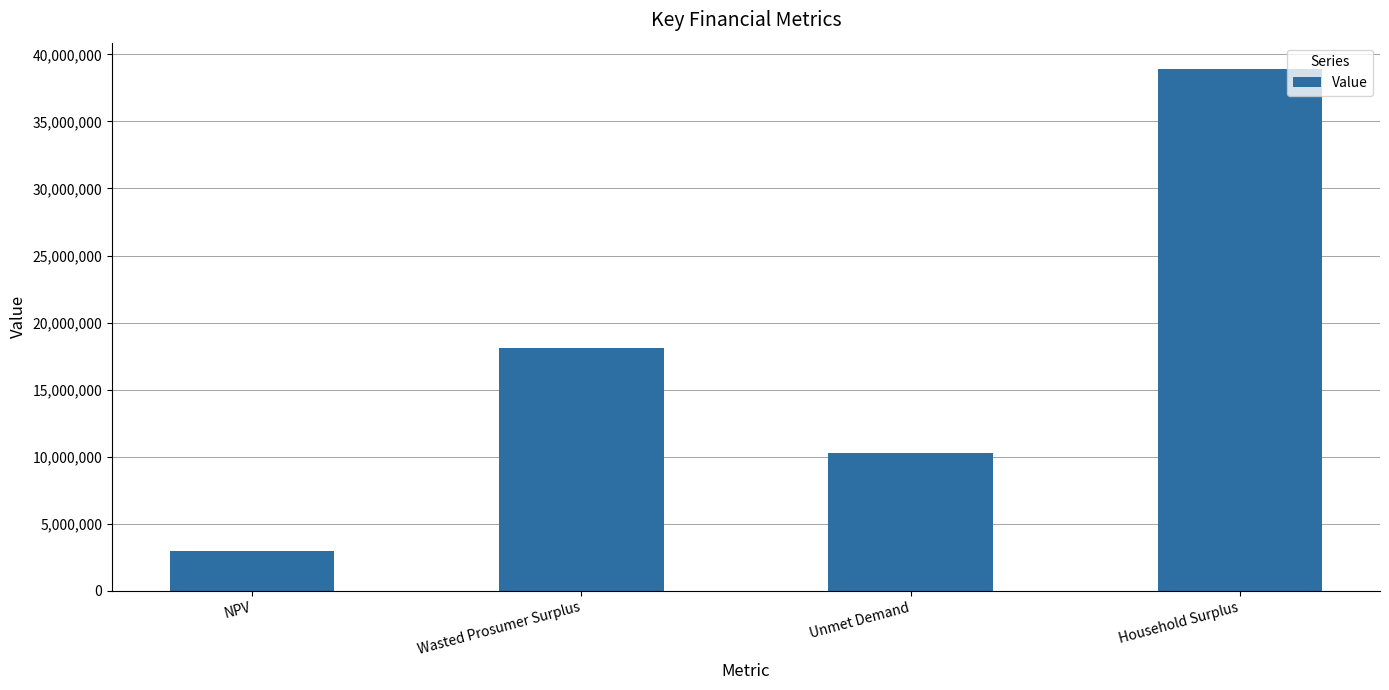

How many bars are there in total?

4